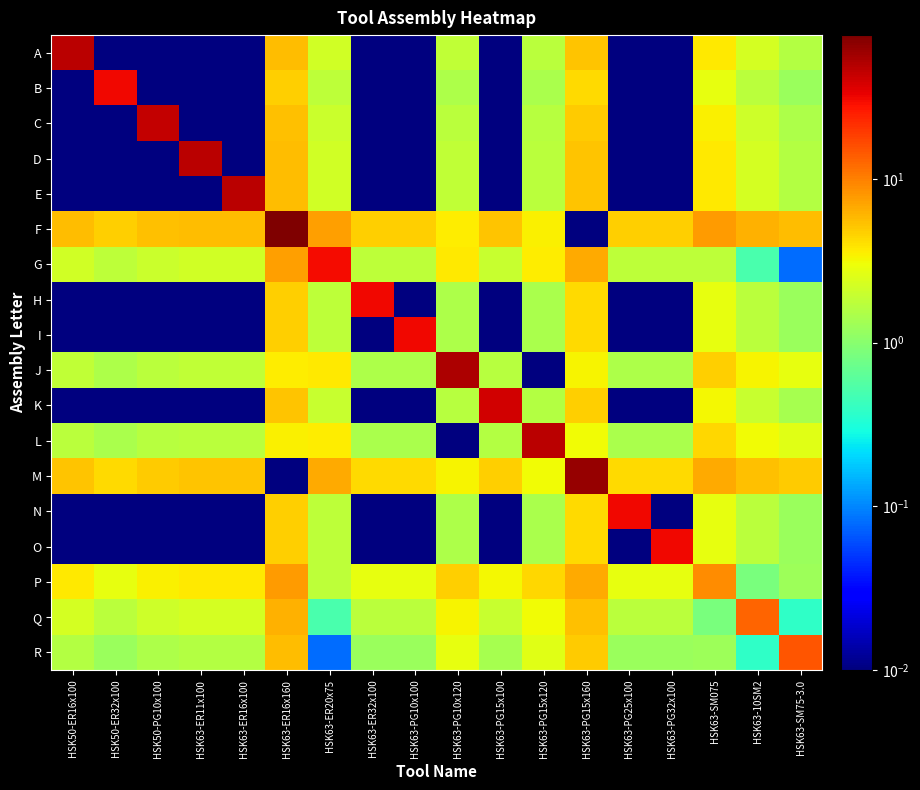

How many distinct data groups are displayed?

18